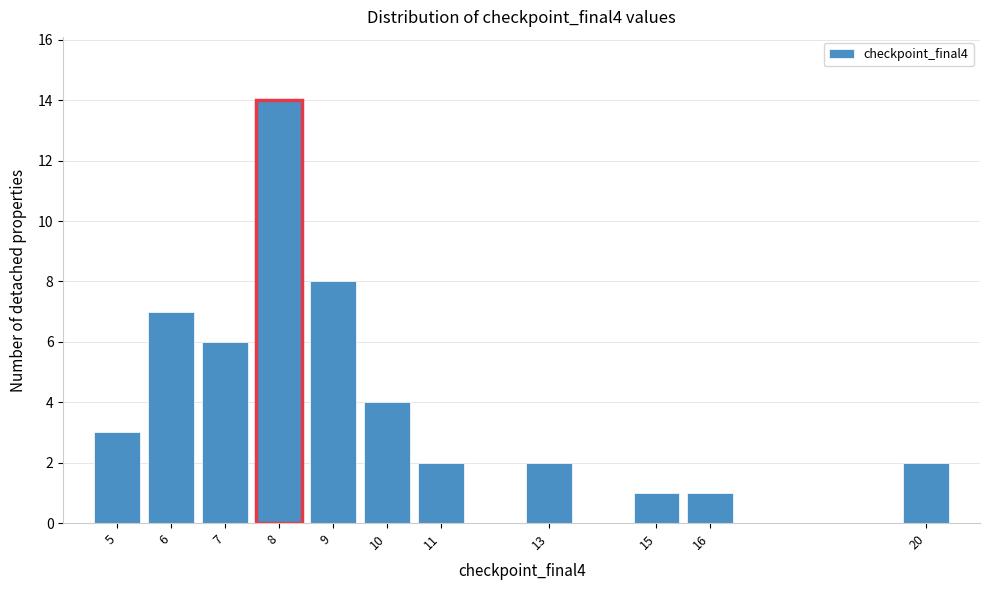

Which range on the x-axis has the tallest bar?

7.5 to 8.5